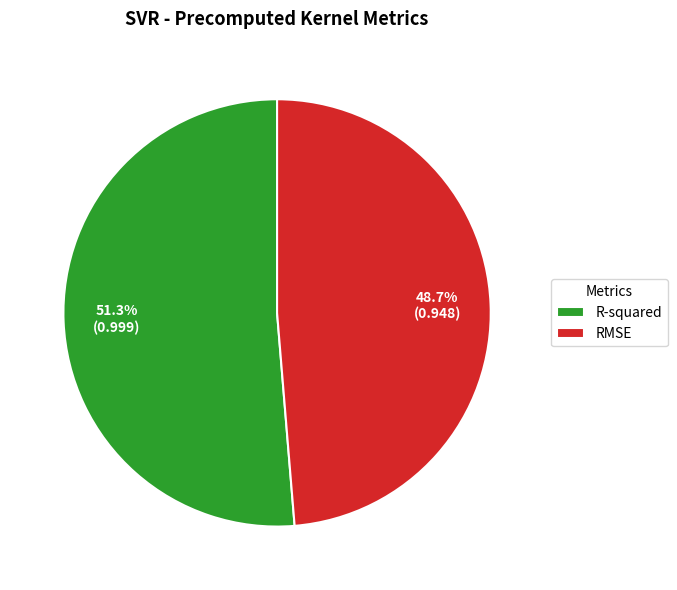

How many slices are in this pie chart?

2